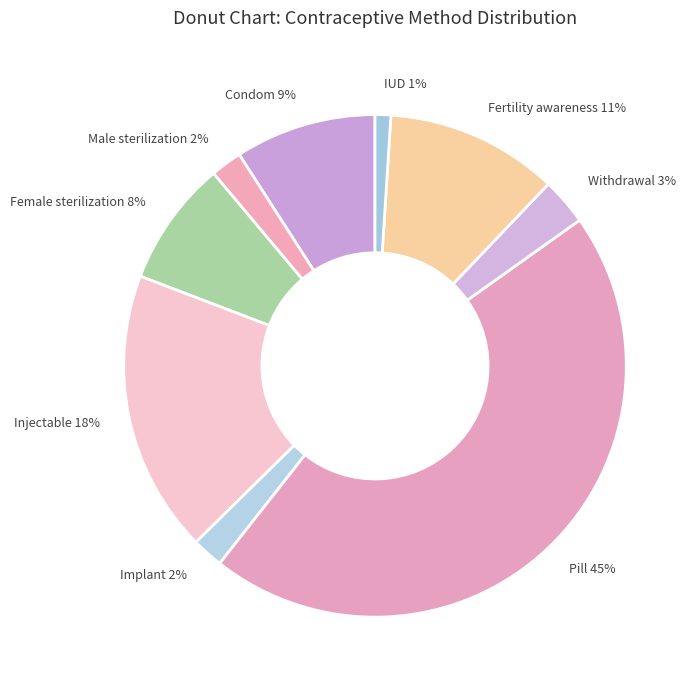

How many slices are in this pie chart?

9